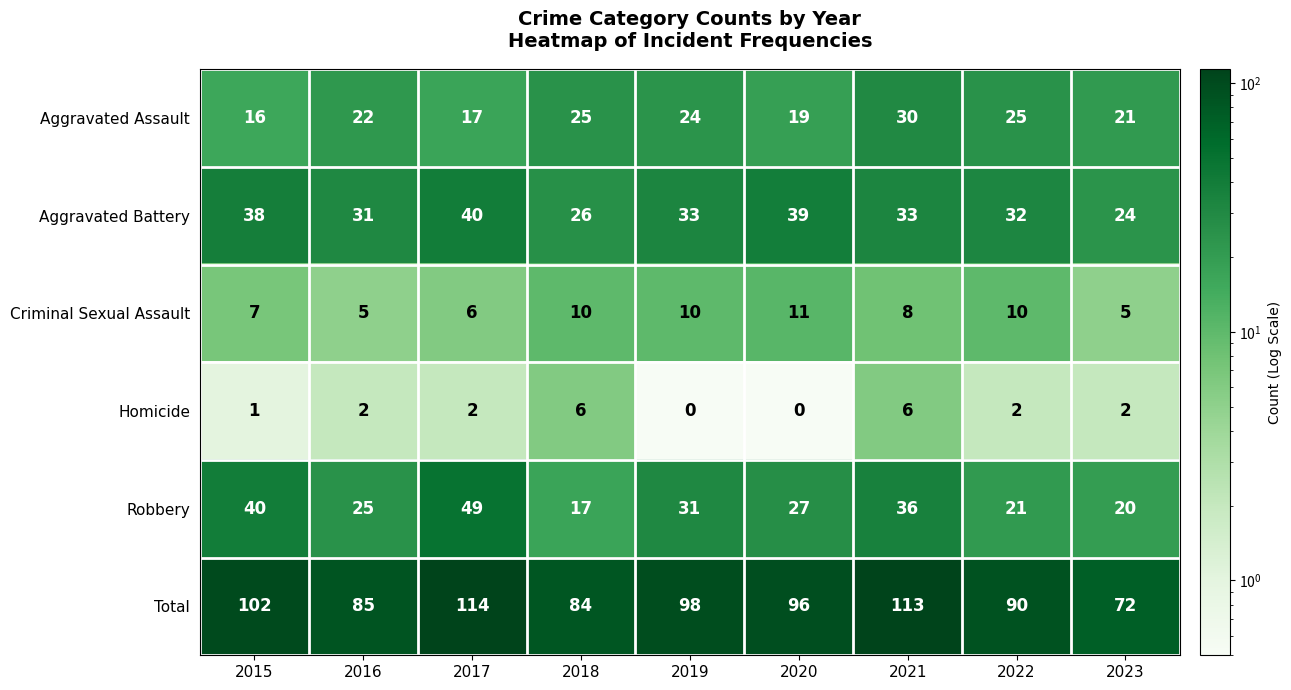

What is the difference between the maximum and minimum values in the Total series?

42